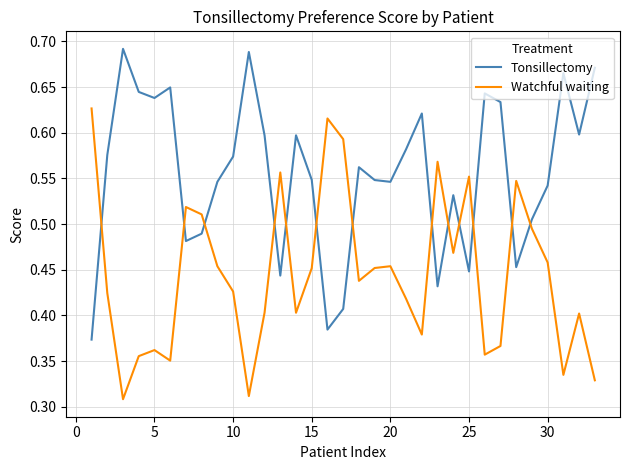

True or false: Watchful waiting and Tonsillectomy intersect in this chart.

True